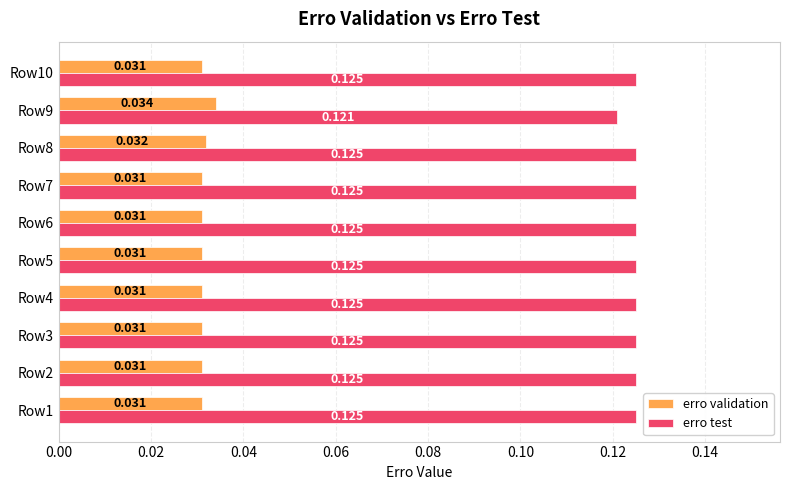

List the series in order of their overall mean, lowest first.

erro validation, erro test